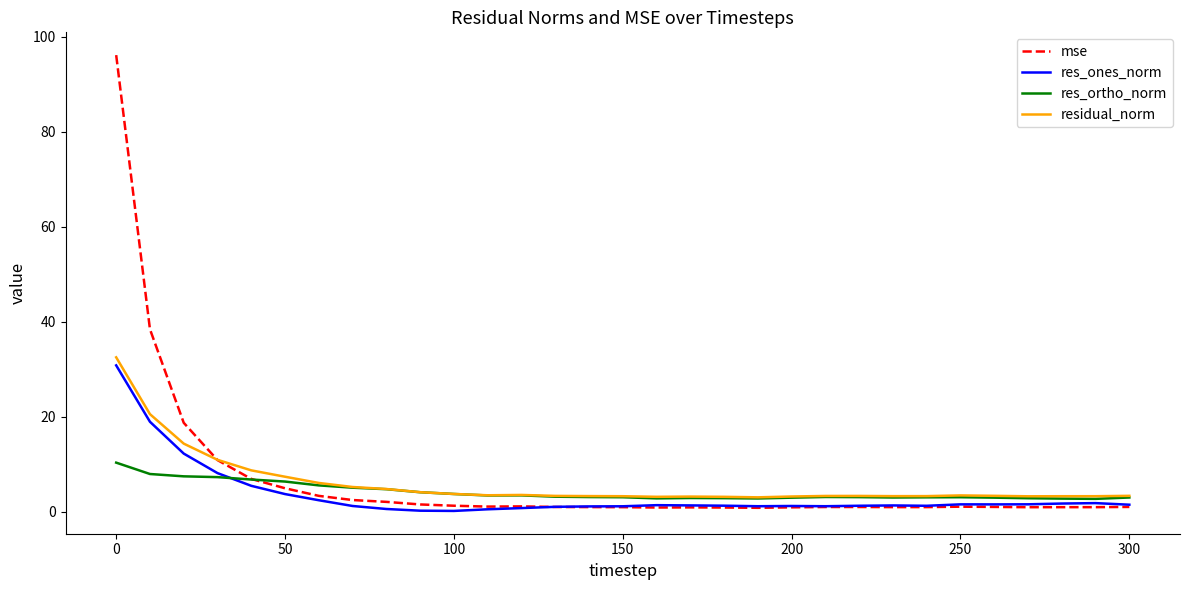

Which series has the widest spread of values?

mse